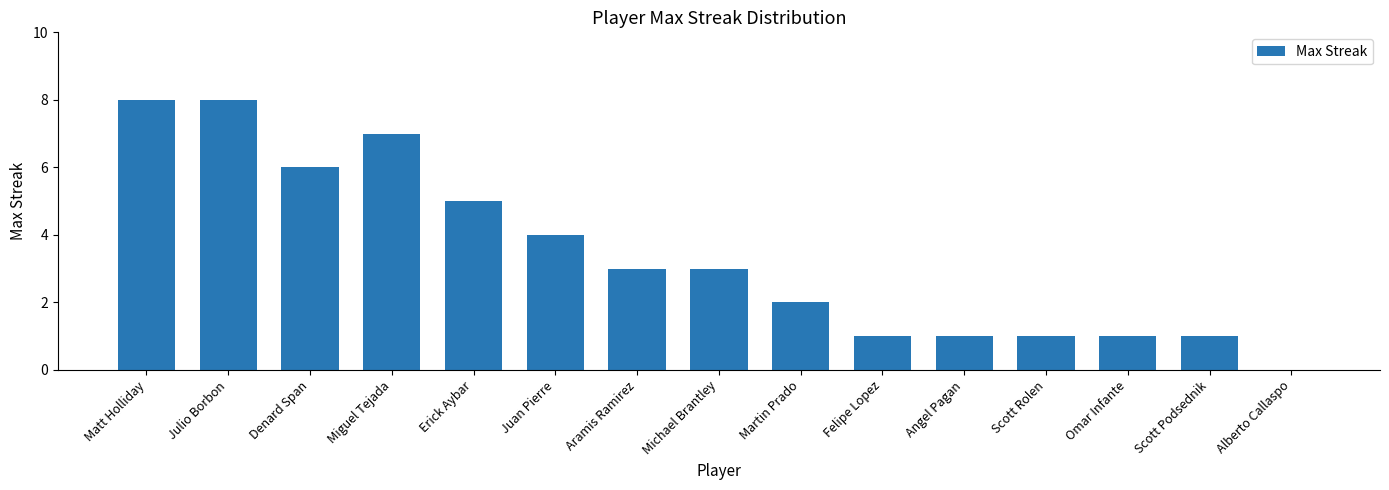

At which label is the value closest to 4?

Juan Pierre